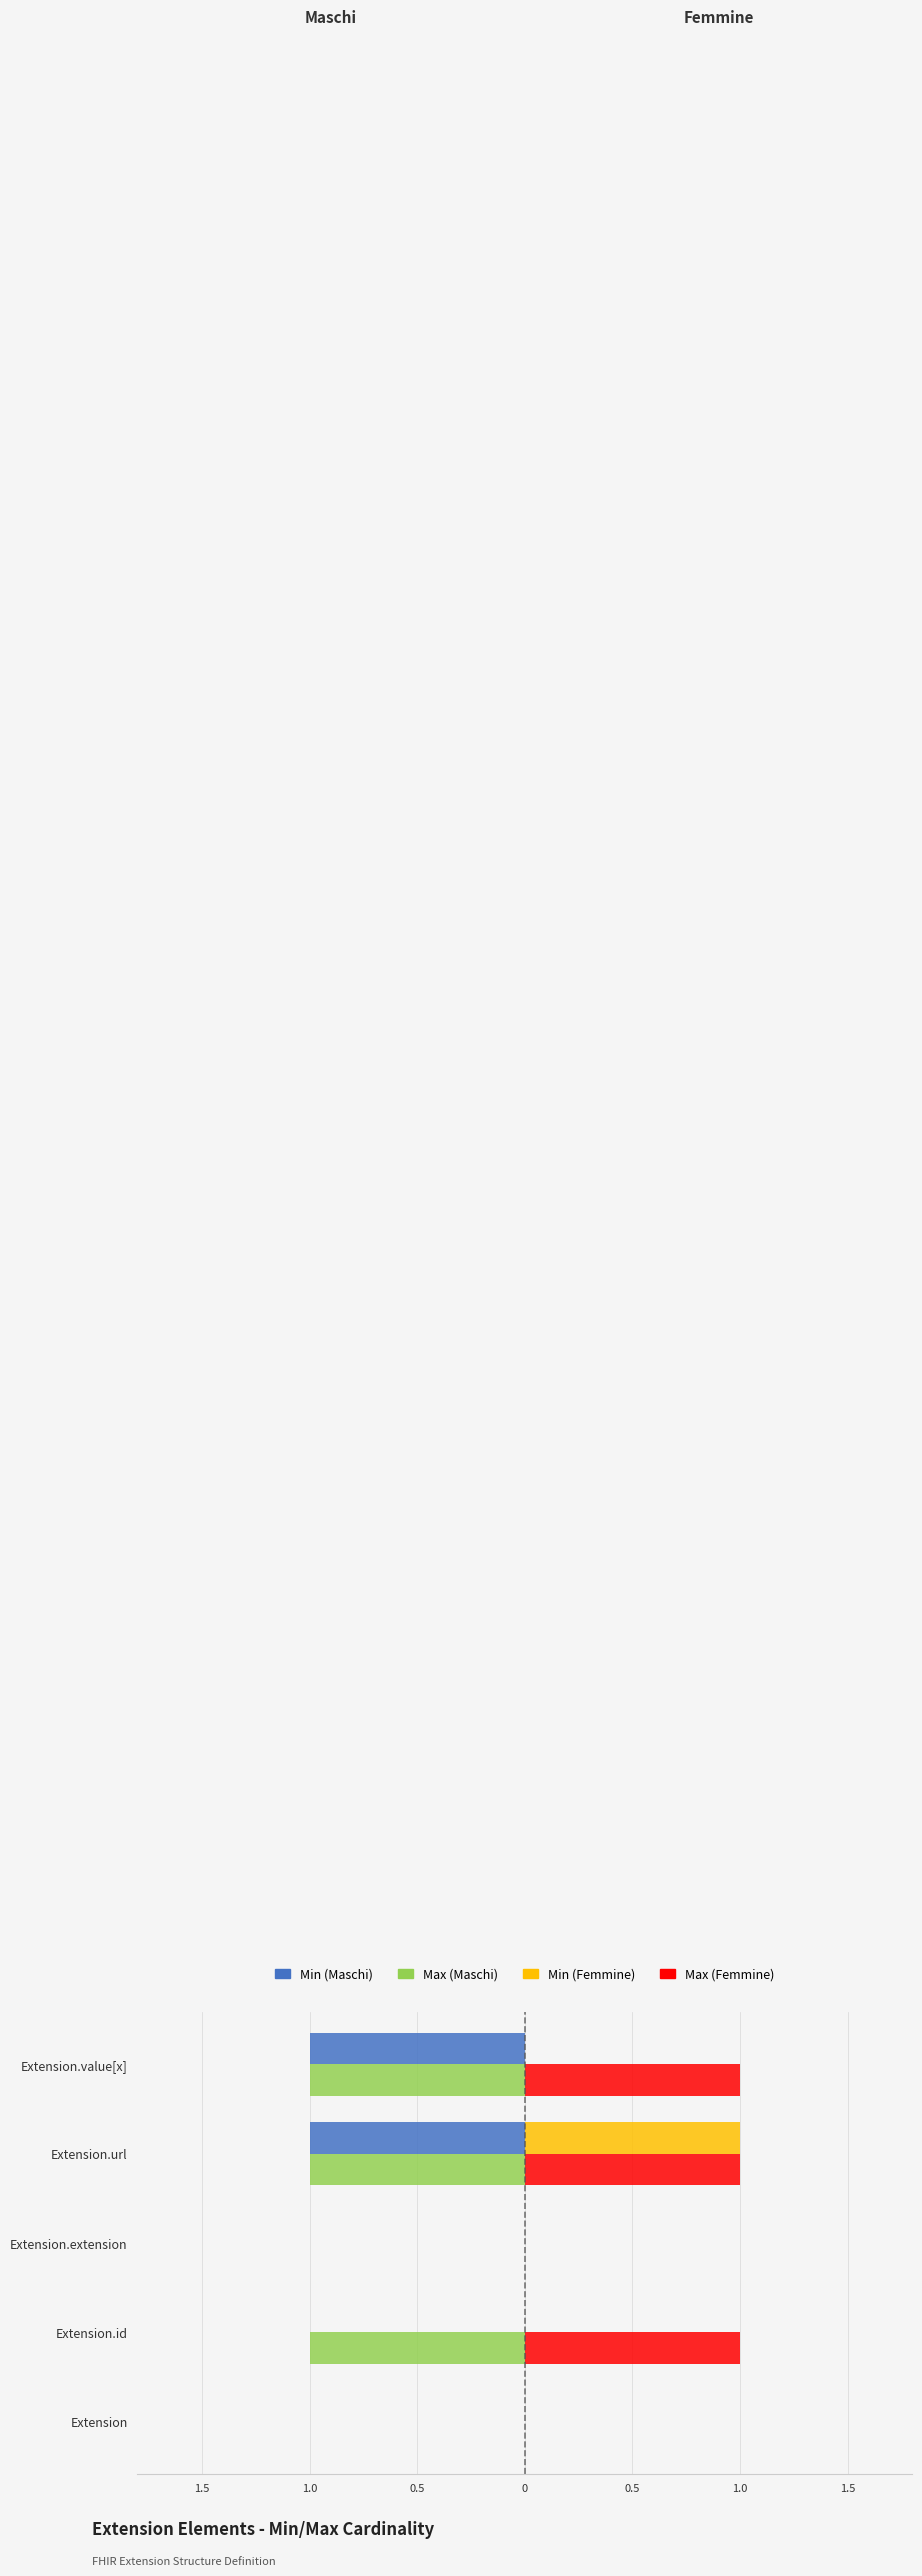

What is the lowest value of the Min (Maschi) series?

-1